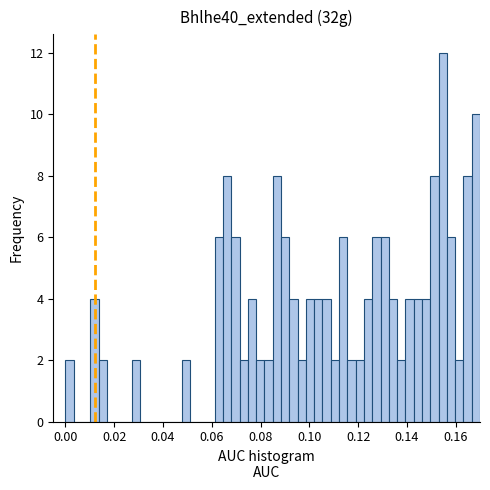

Read against the x-axis, roughly where is the centre of the tallest bar?

0.154